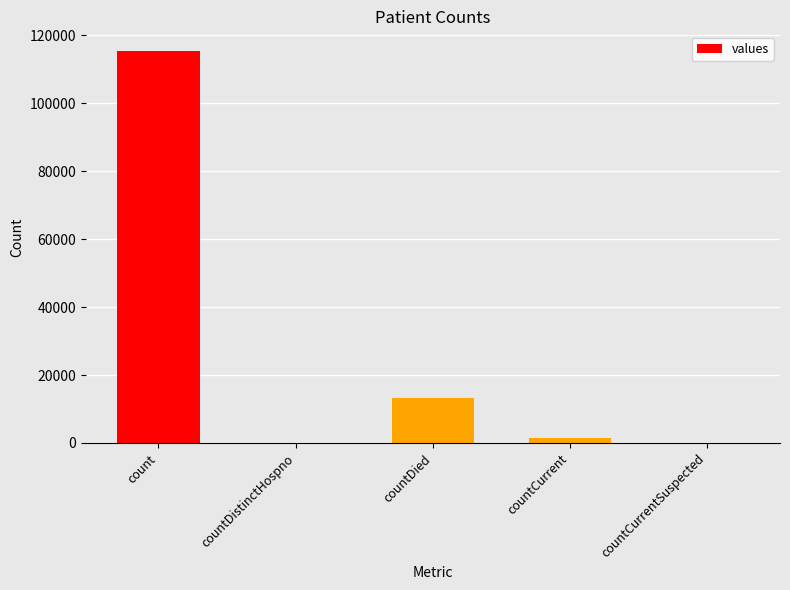

Reading right to left, list all the values displayed in this chart.

0	1383	13343	0	115379